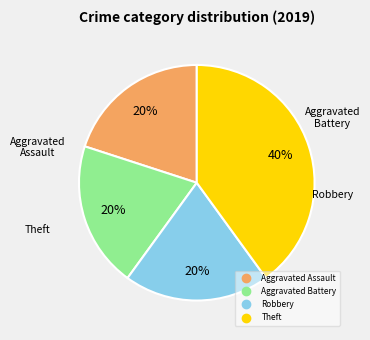

Does Aggravated Battery represent more than half of the total?

No